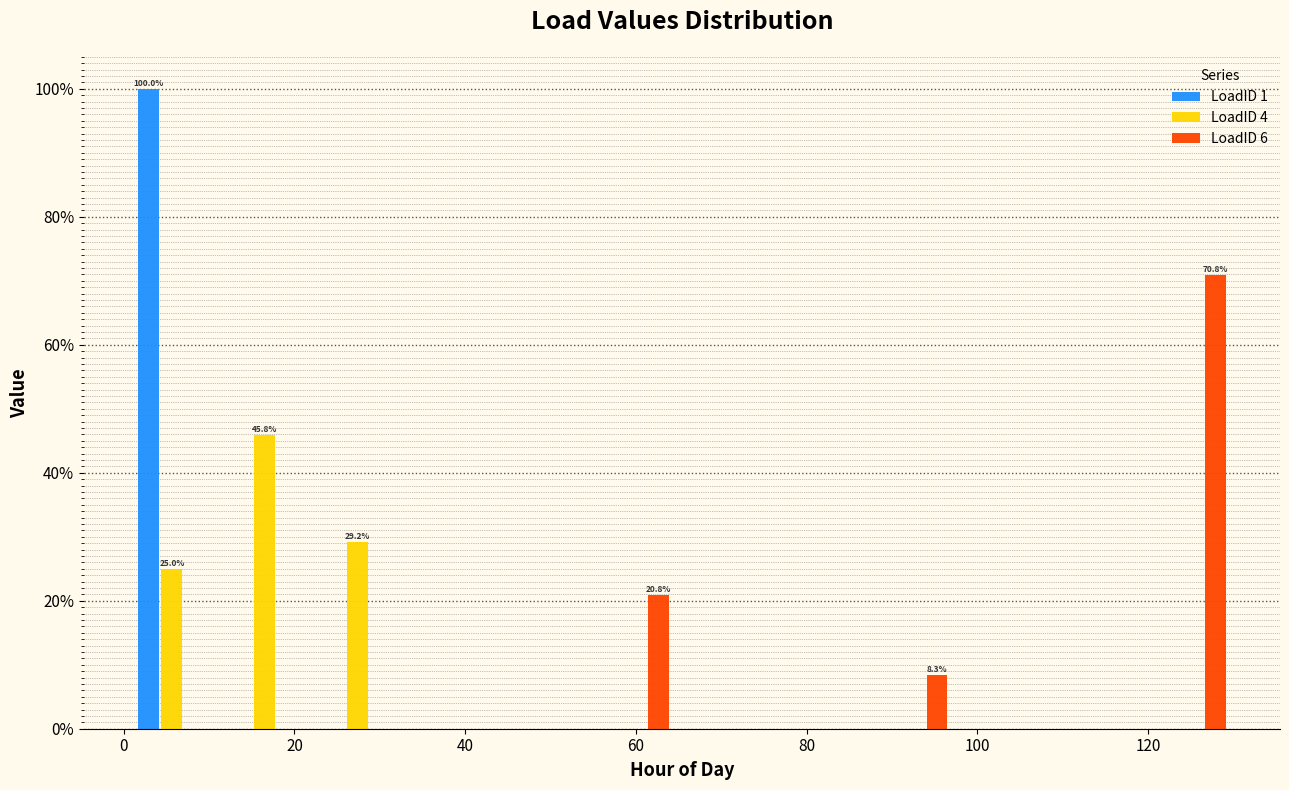

In the LoadID 1 series, which range on the x-axis has the tallest bar?

0 to 12